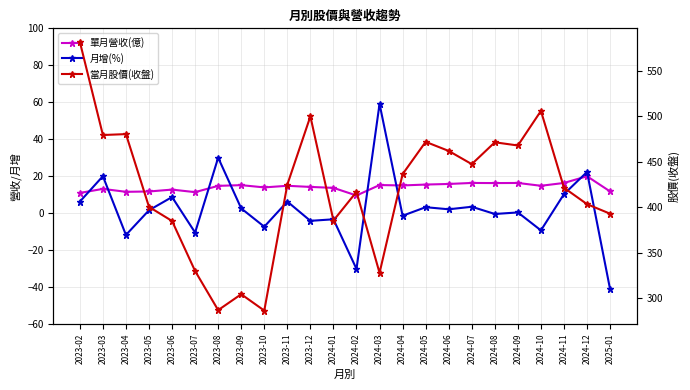

How many lines are shown in the chart?

3